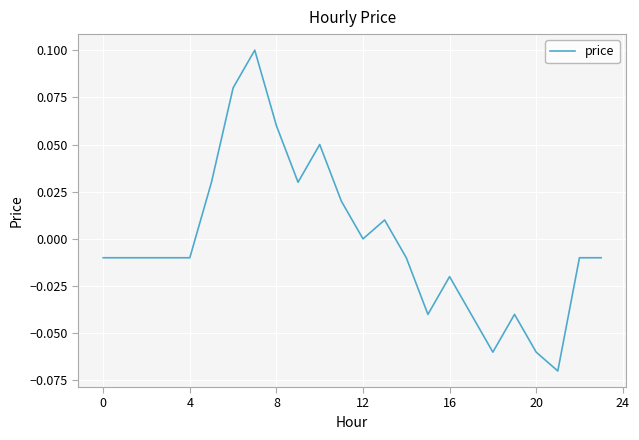

How many lines are shown in the chart?

1